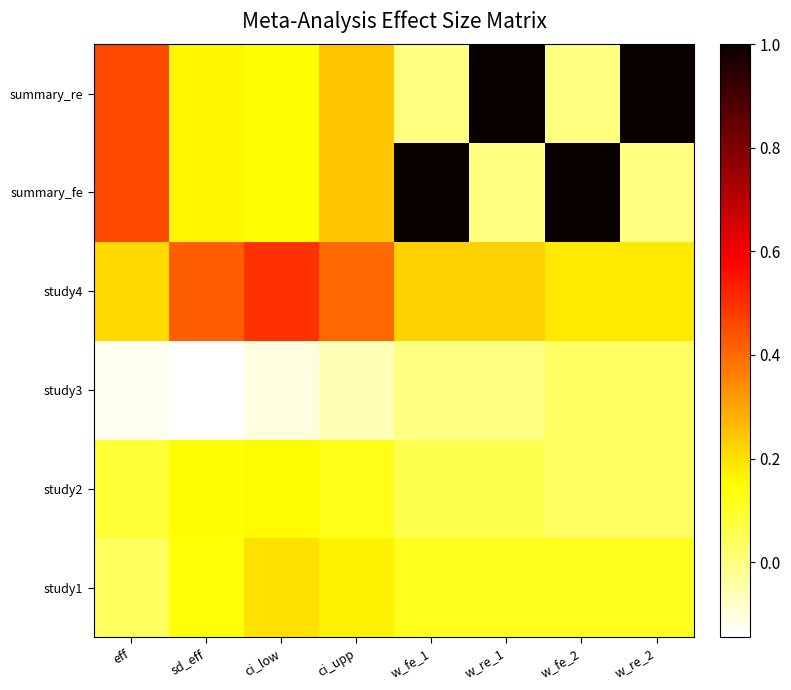

What is the difference between the highest and lowest values at w_fe_1?

1.0